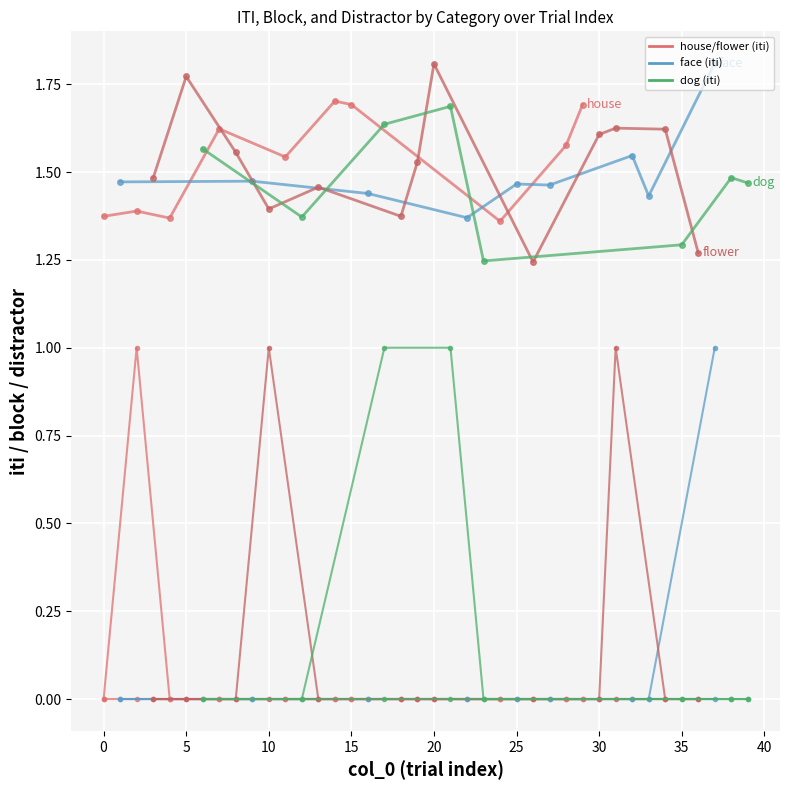

Which has a higher value, 10 or 18?

10